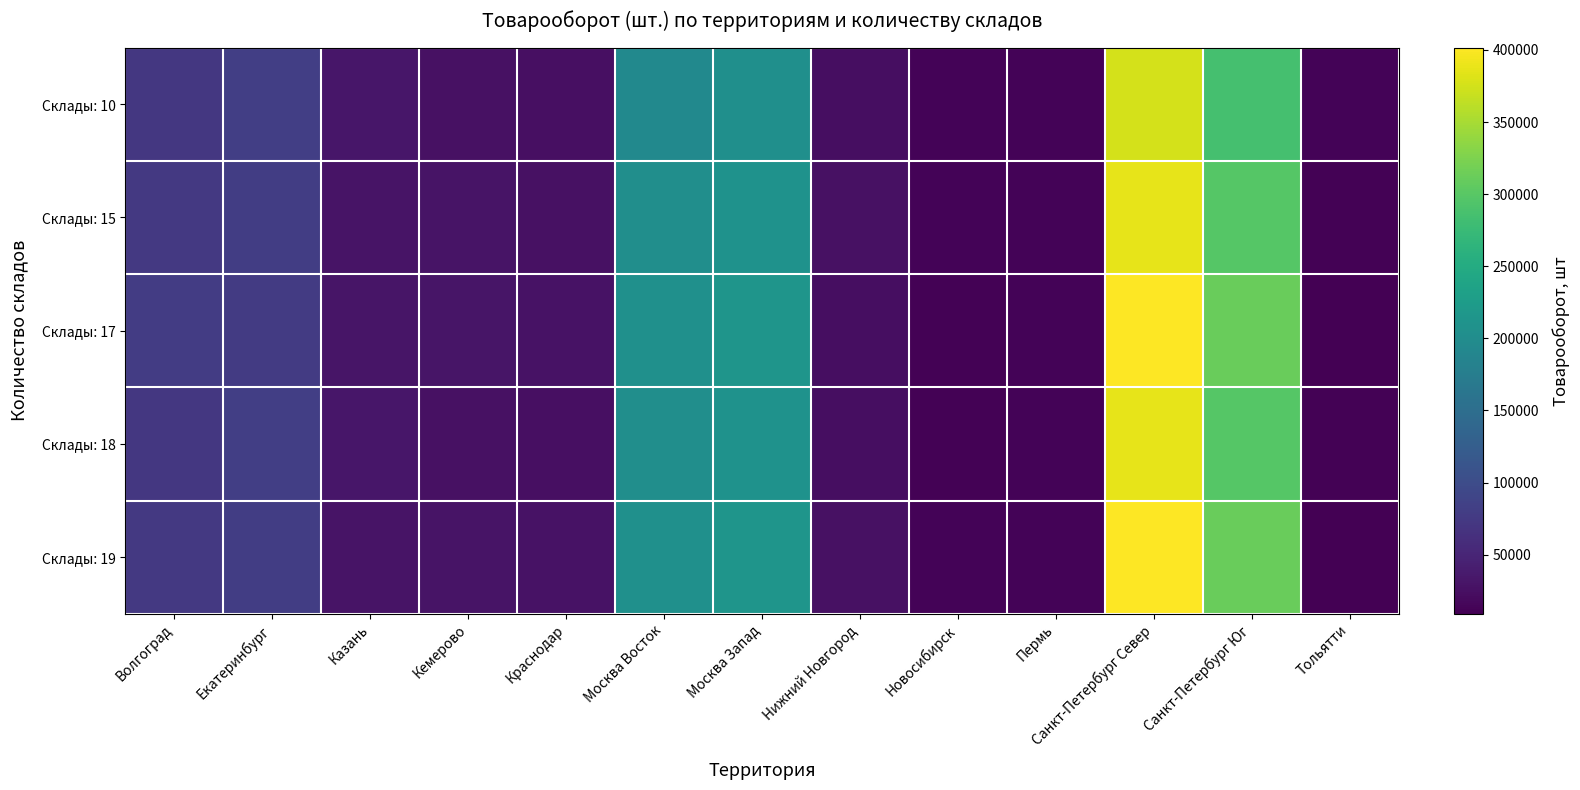

Rank the series by their maximum value, from highest to lowest.

Склады: 17, Склады: 19, Склады: 15, Склады: 18, Склады: 10